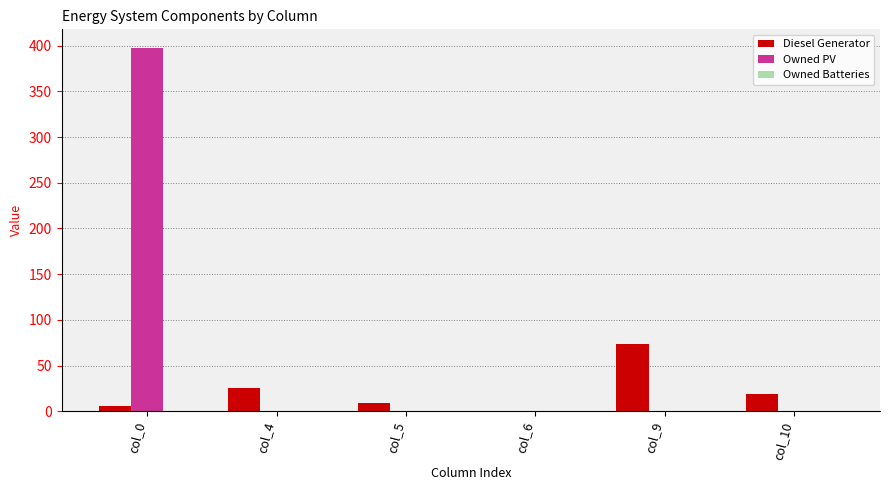

Which category has the highest value in the Diesel Generator series?

col_9